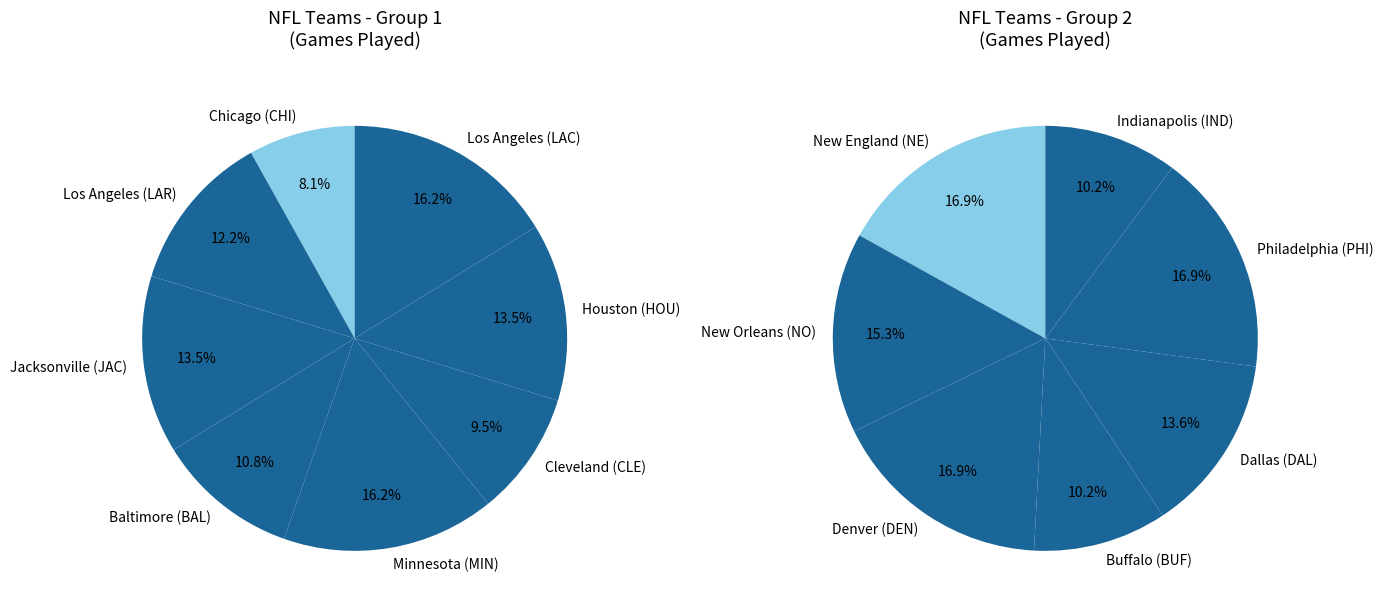

Which slice is the smallest?

Chicago (CHI)